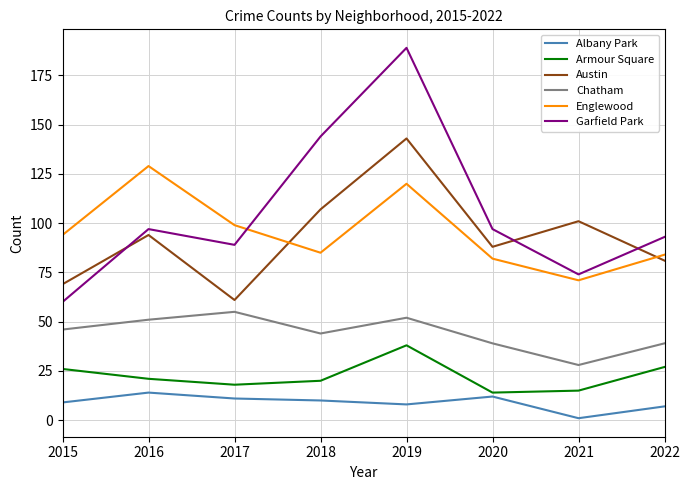

True or false: Englewood has more than 1 interior local peaks.

True